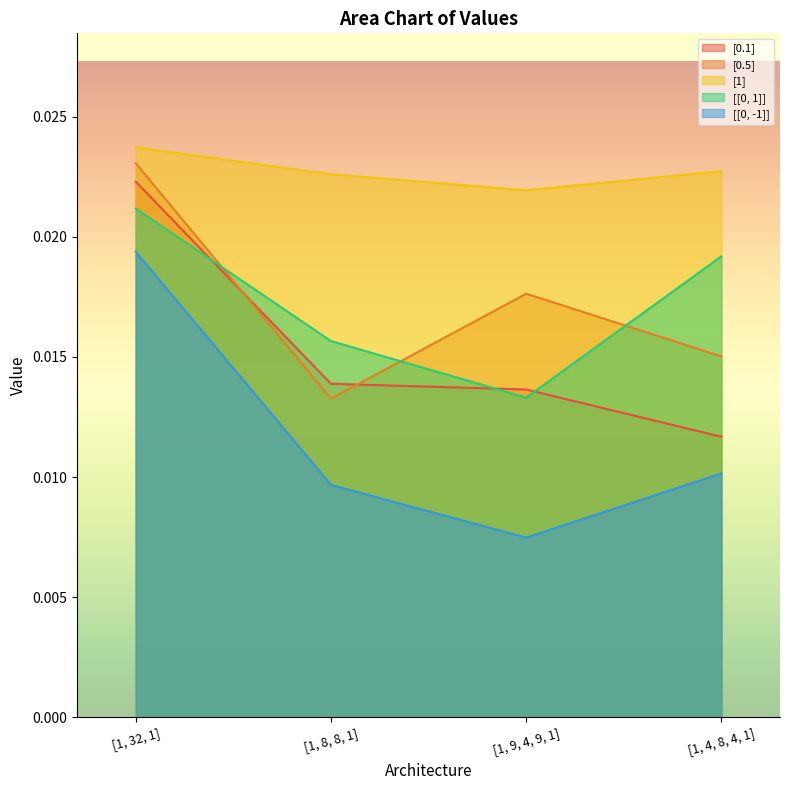

Which series has the largest total across all categories?

[1]